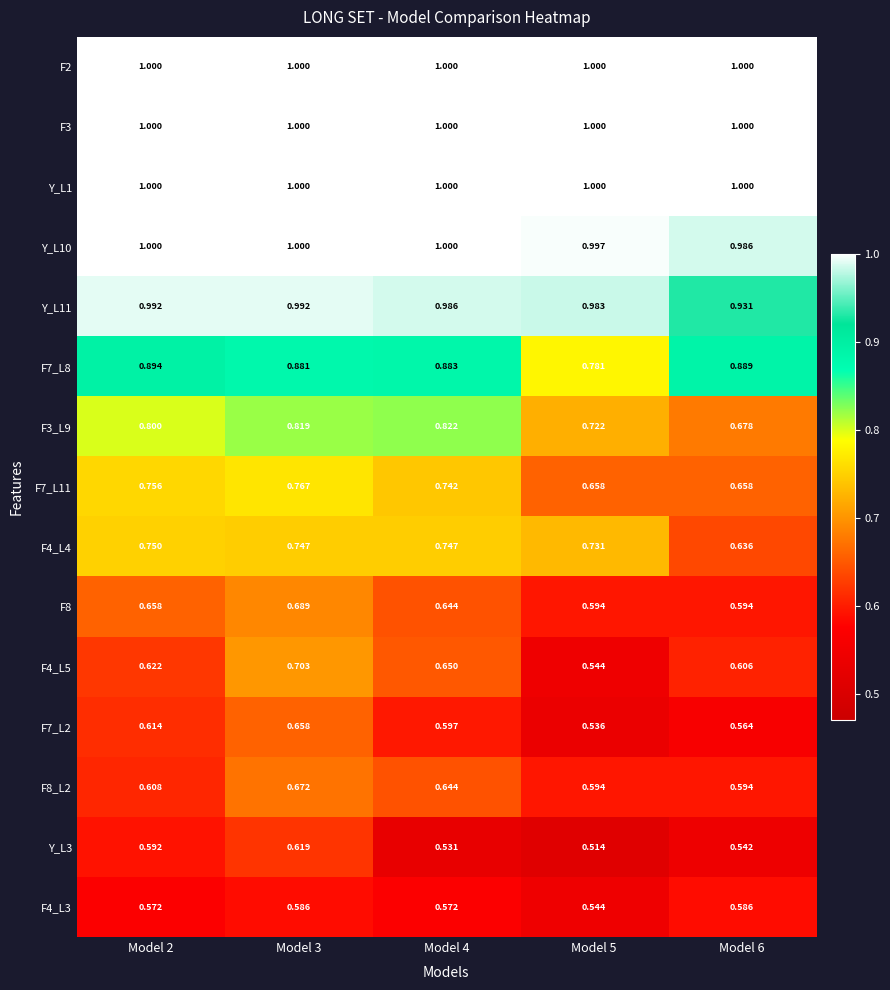

Is the value of F3_L9 at Model 4 greater than the value of F8_L2 at Model 4?

Yes